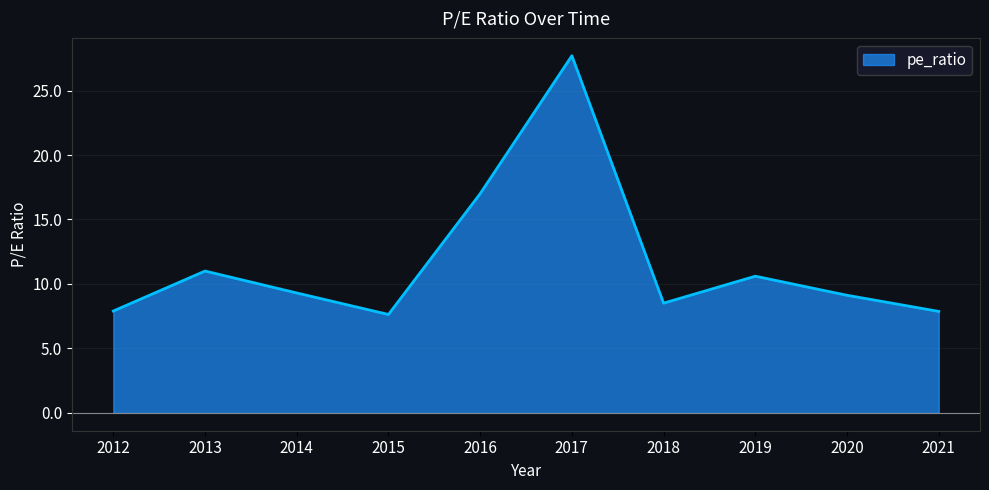

Where is the first local minimum?

2015